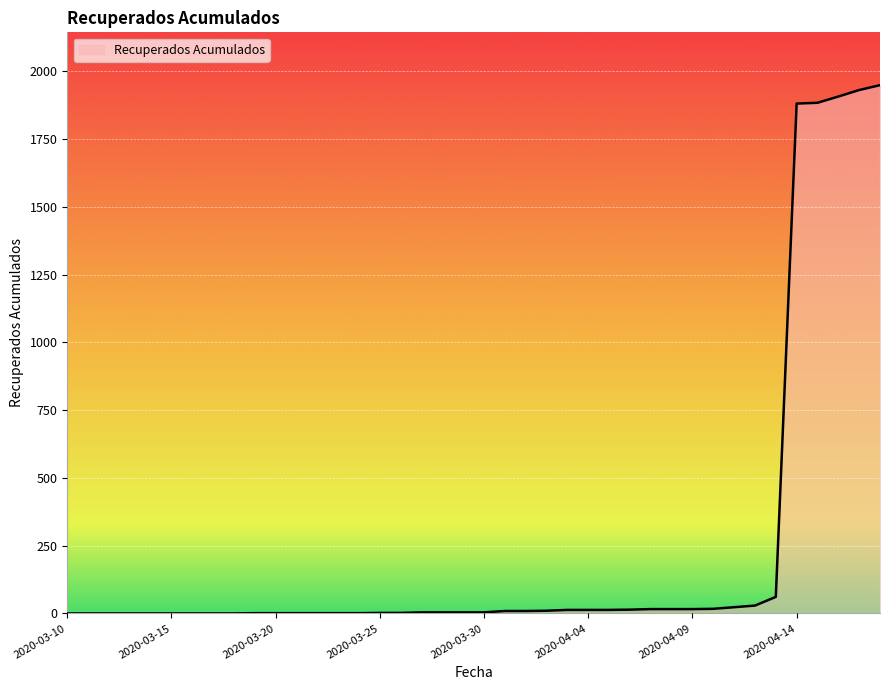

What is the maximum value shown in the chart?

1949